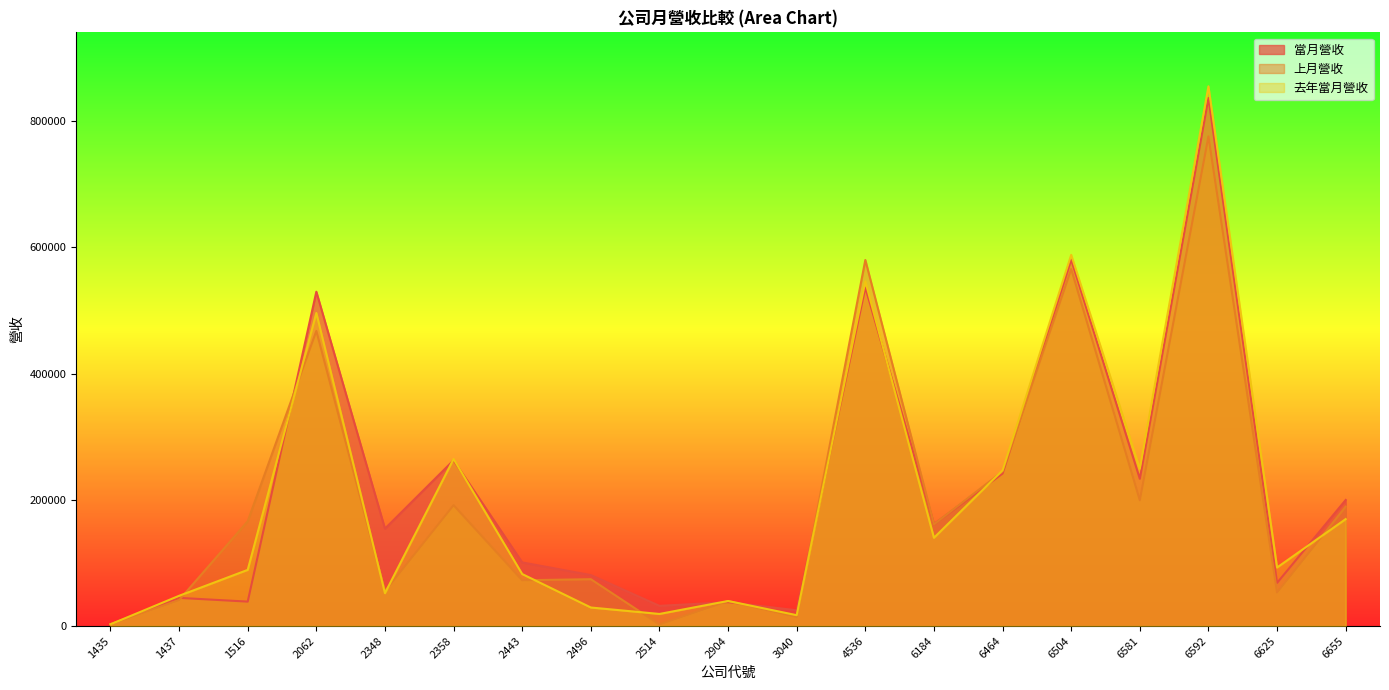

Which category has the lowest value in the 去年當月營收 series?

1435